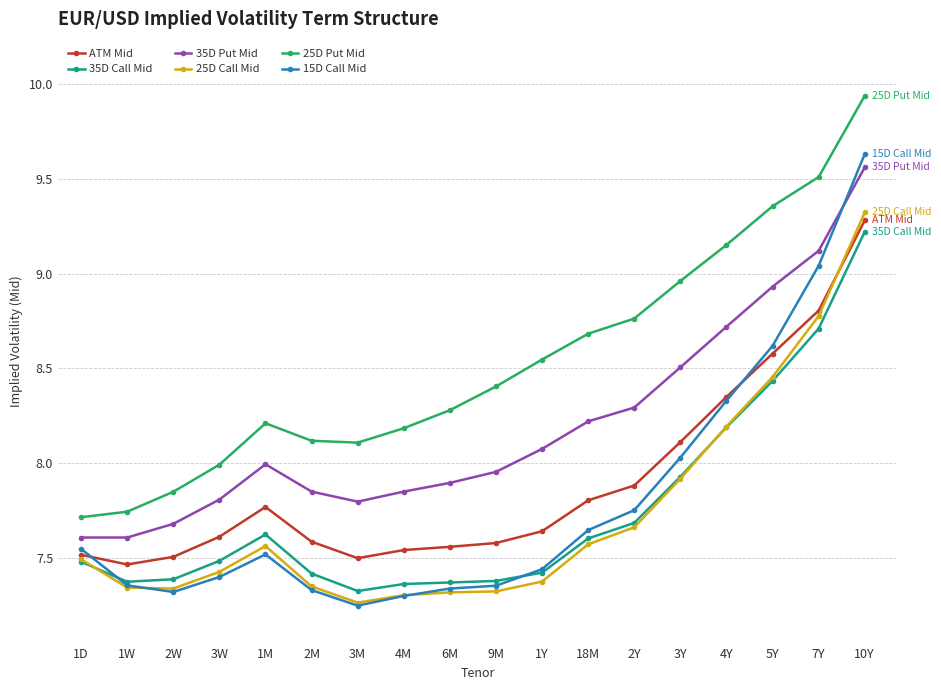

How many interior local valleys does the 25D Put Mid series have?

1